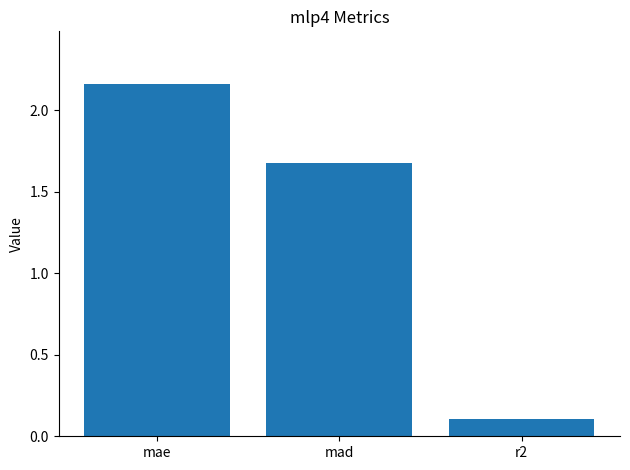

Which category has the lowest value across all series?

r2